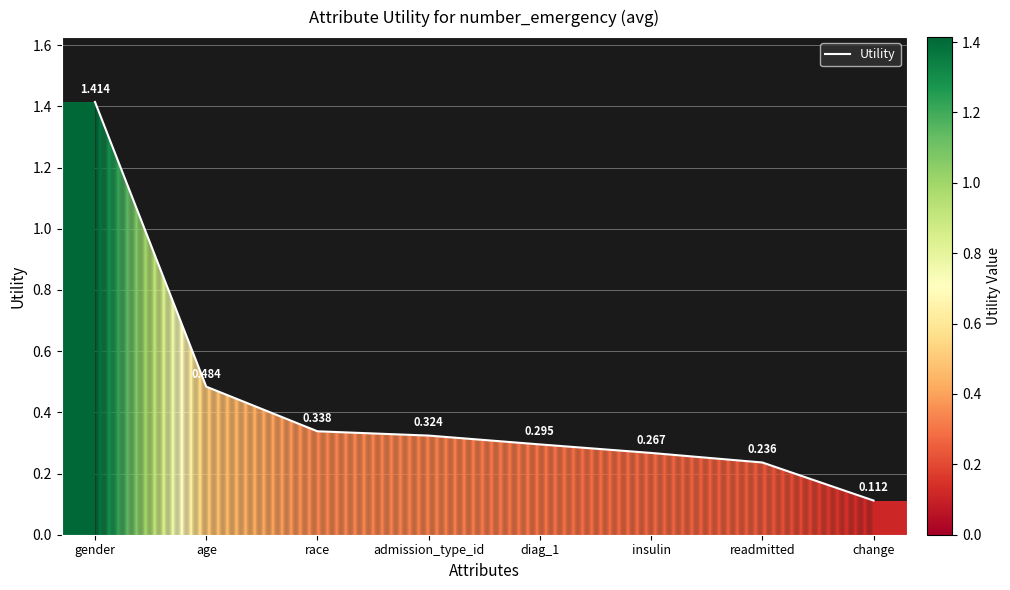

True or false: there are more than 1 points higher than both neighbors.

False